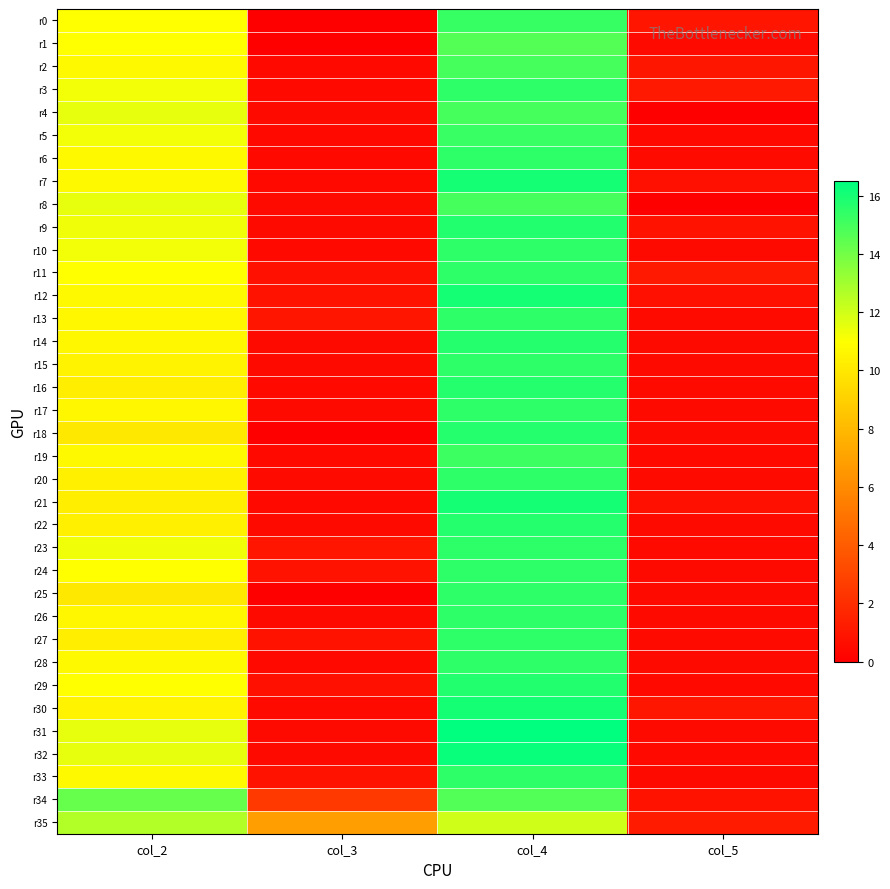

What is the spread (max minus min) of values at col_3?

6.8